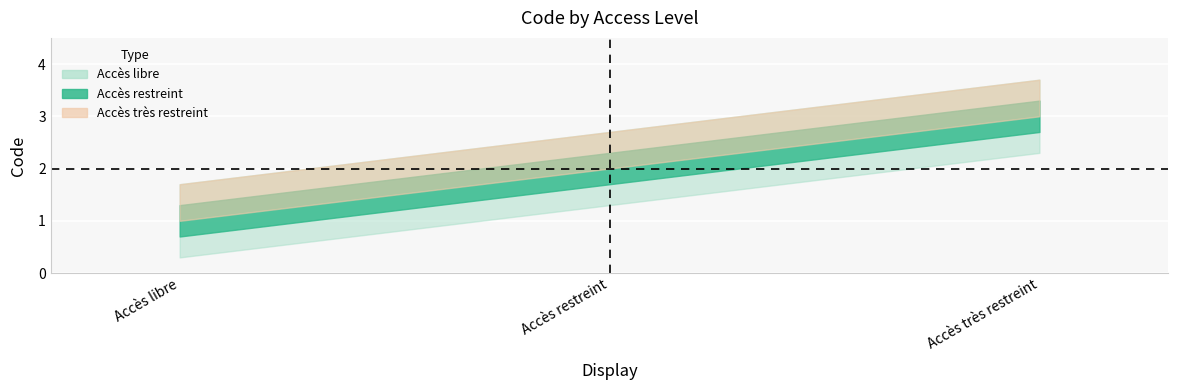

Rank the categories by value from highest to lowest.

Accès très restreint, Accès restreint, Accès libre